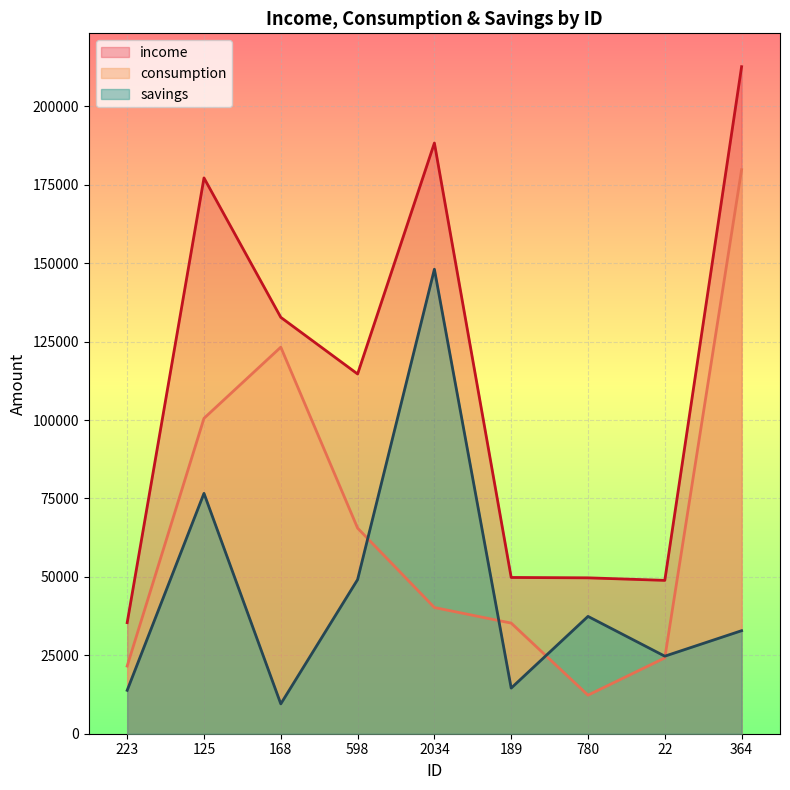

Reading right to left, extract all data points from this chart.

income: 364=212631.0	22=48885.0	780=49692.0	189=49811.0	2034=188296.0	598=114676.0	168=132733.0	125=177165.0	223=35406.0
consumption: 364=179785.9	22=24167.8	780=12289.4	189=35265.9	2034=40230.7	598=65546.5	168=123220.1	125=100536.5	223=21571.8
savings: 364=32845.1	22=24717.2	780=37402.6	189=14545.1	2034=148065.3	598=49129.5	168=9512.9	125=76628.5	223=13834.2